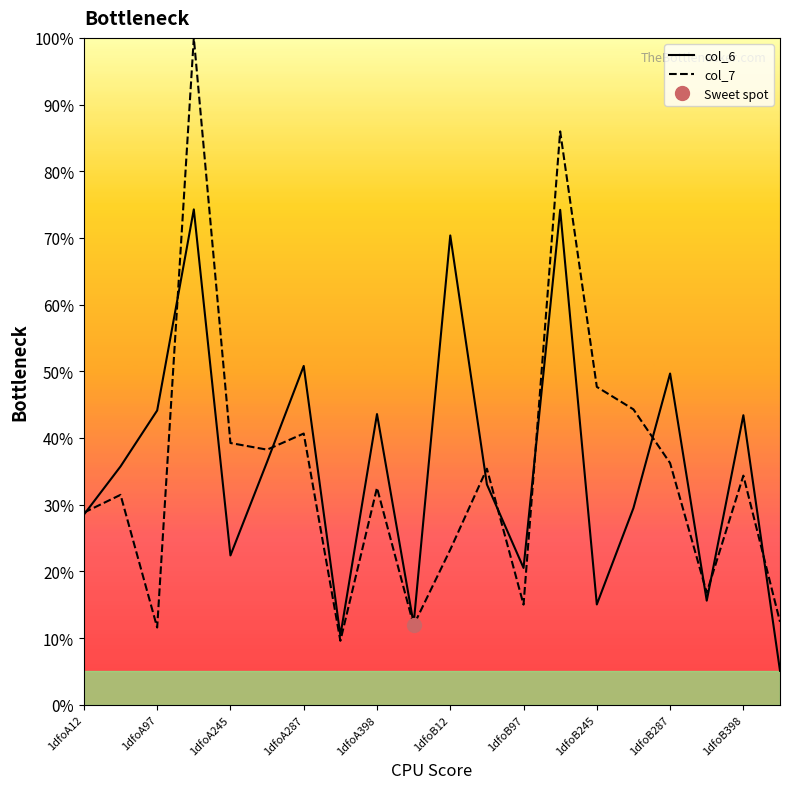

Rank the series by their maximum value, from highest to lowest.

col_7, col_6